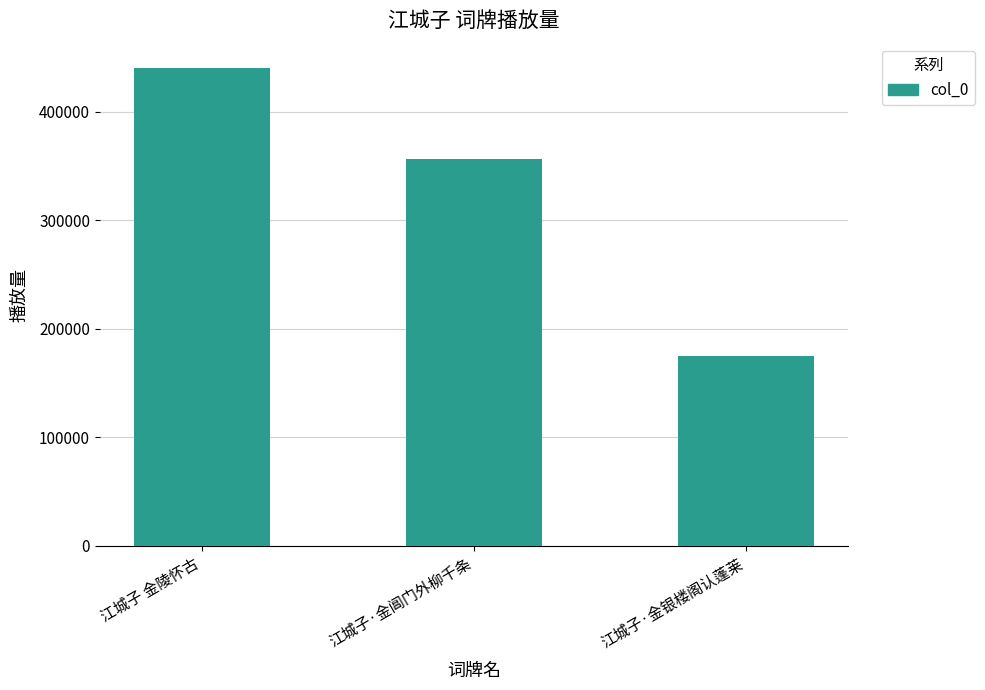

What is the change in value from 江城子·金阊门外柳千条 to 江城子·金银楼阁认蓬莱?

-182074